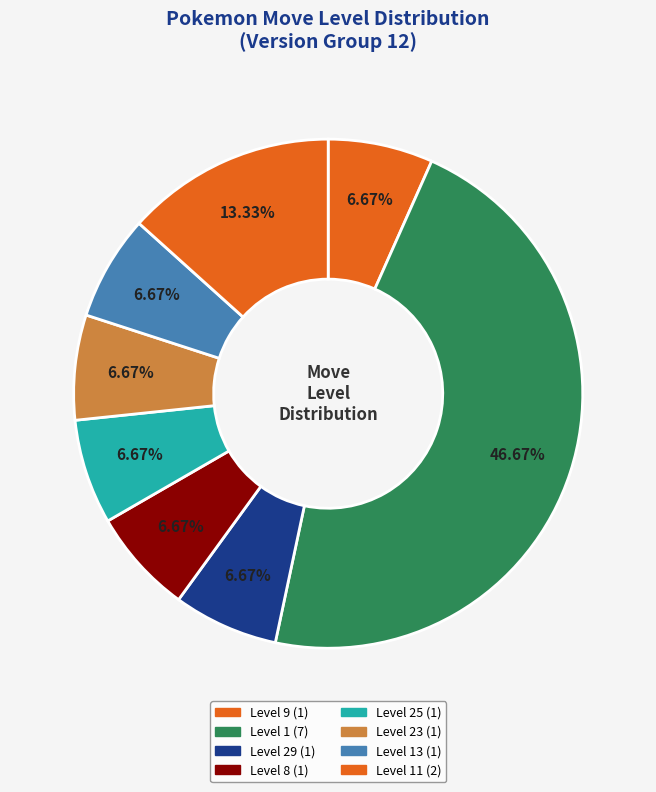

How many slices are in this pie chart?

8